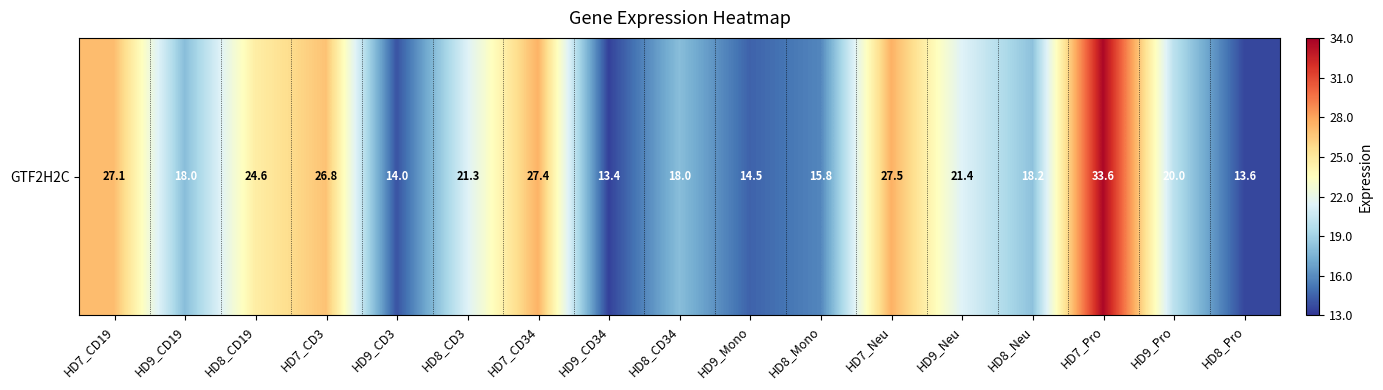

The value at HD8_Neu is 11.5. True or false?

False